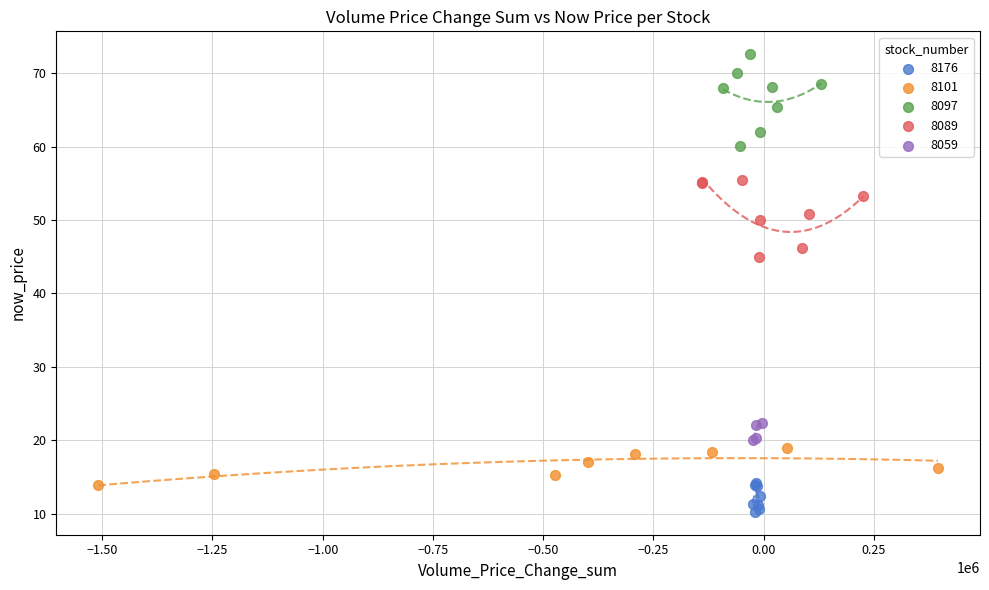

What are all the series names shown in the legend?

8176, 8101, 8097, 8089, 8059